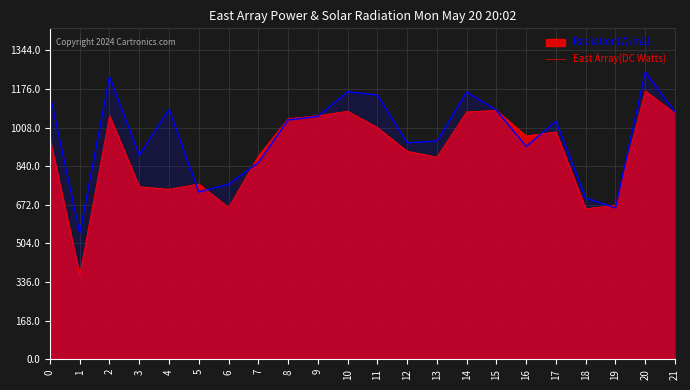

Does the chart display data point markers on the line(s)?

No